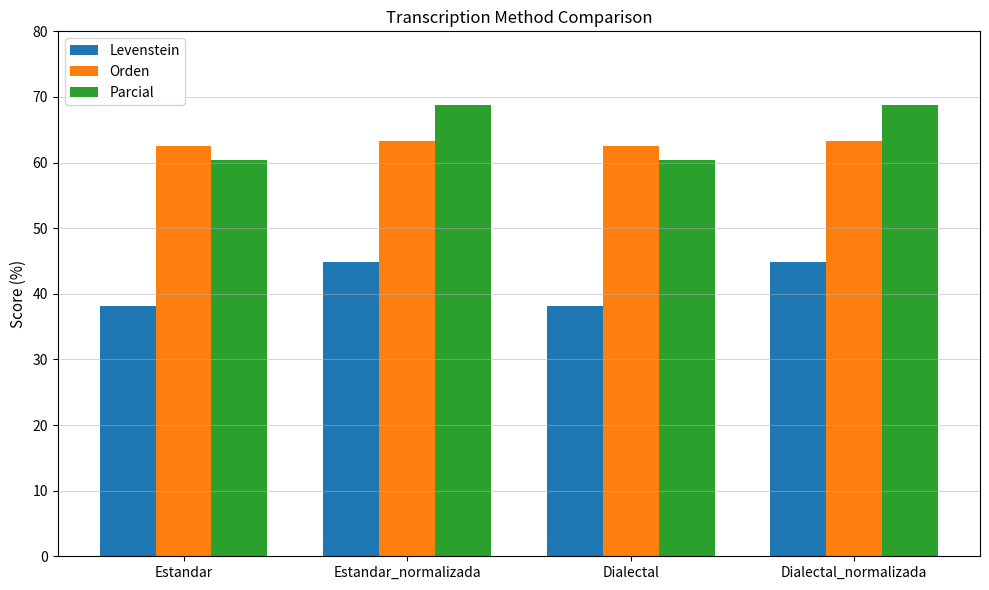

Which series has the widest spread of values?

Parcial